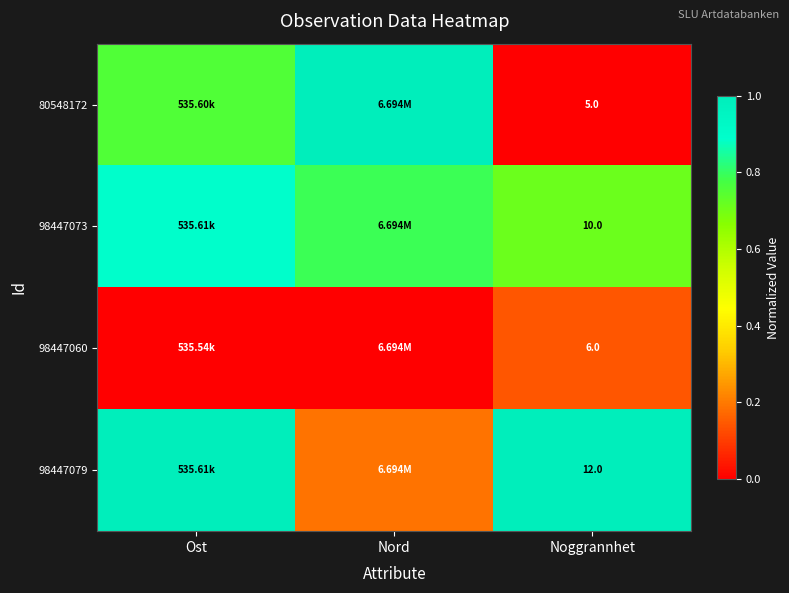

Which series has the widest spread of values?

80548172